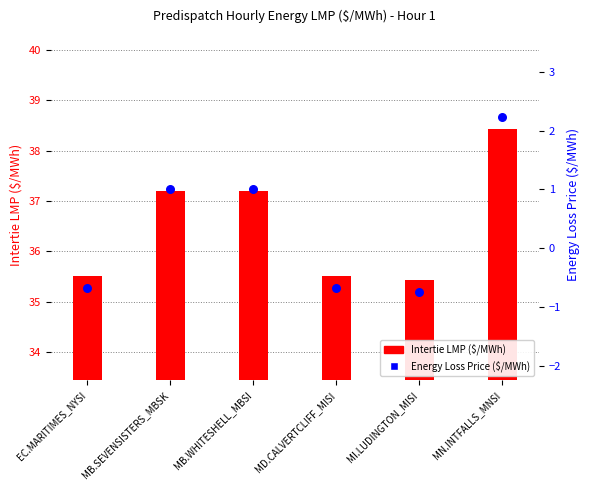

Which series has the widest spread of Y values?

Intertie LMP